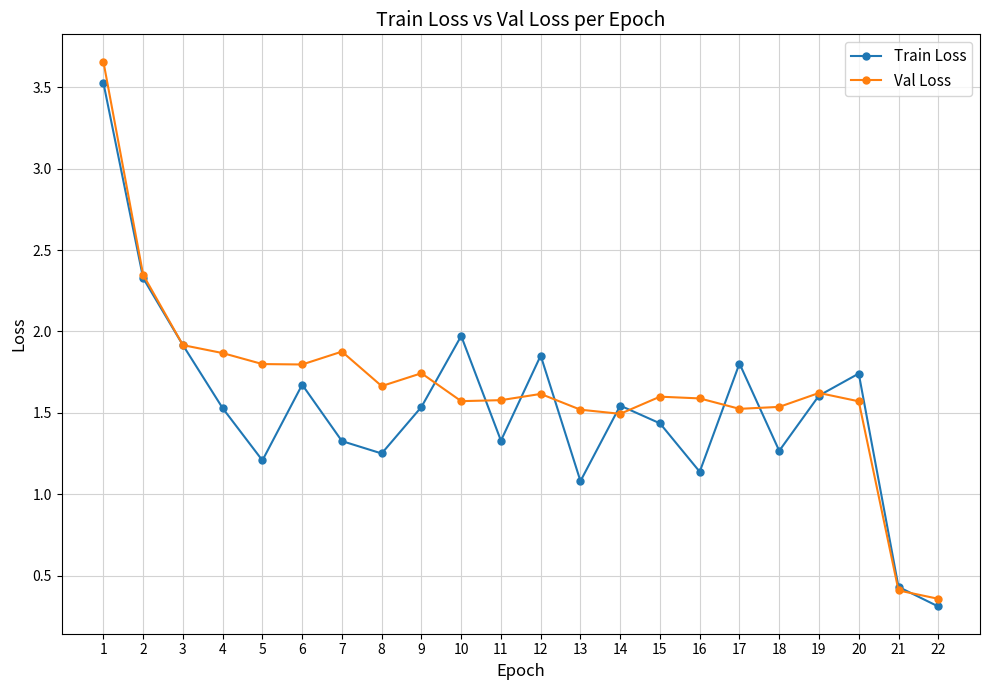

What is the sum of all Val Loss values?

36.7